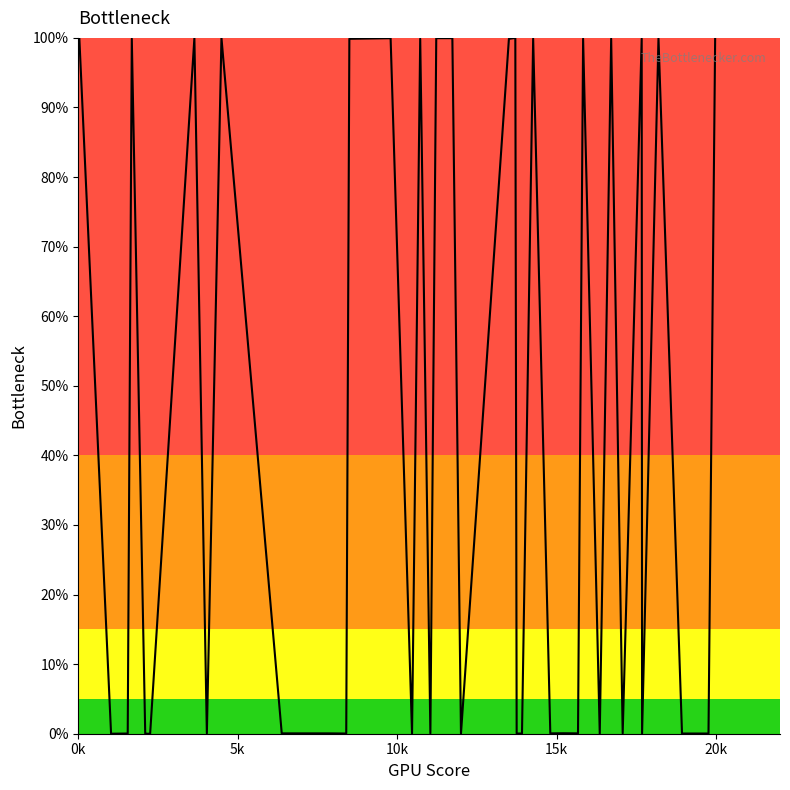

What is the greatest value displayed?

100.0